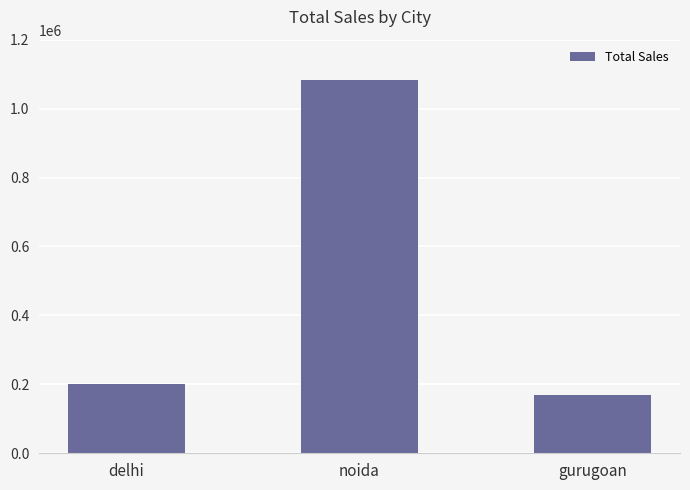

What position from the left is gurugoan?

3